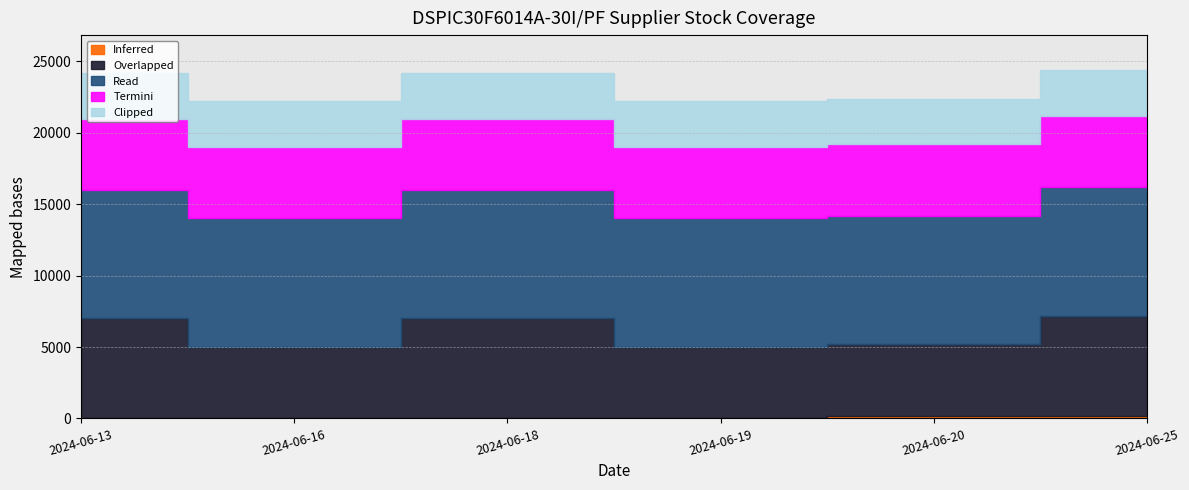

At how many categories does at least one series exceed 4573?

6